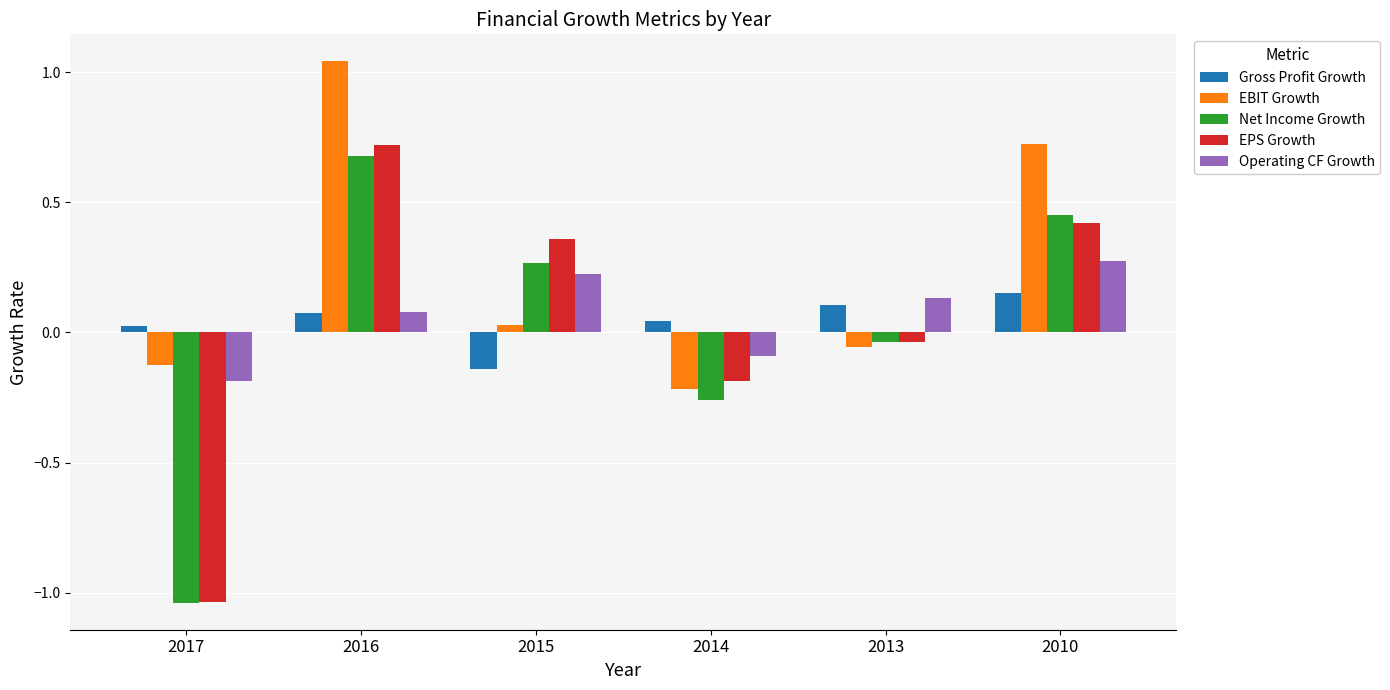

Which series has the largest total across all categories?

EBIT Growth